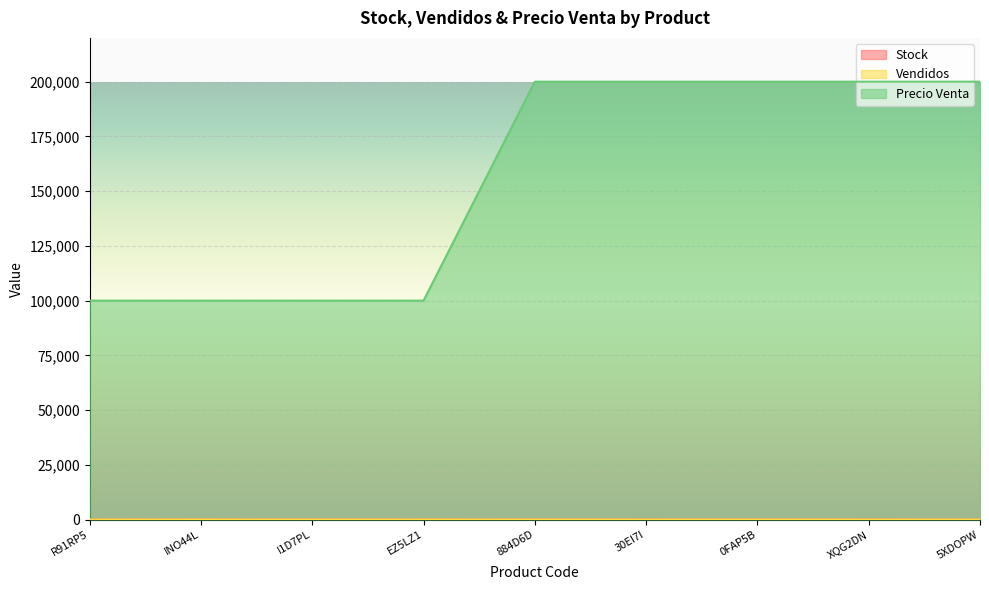

What are all the series names shown in the legend?

Stock, Vendidos, Precio Venta